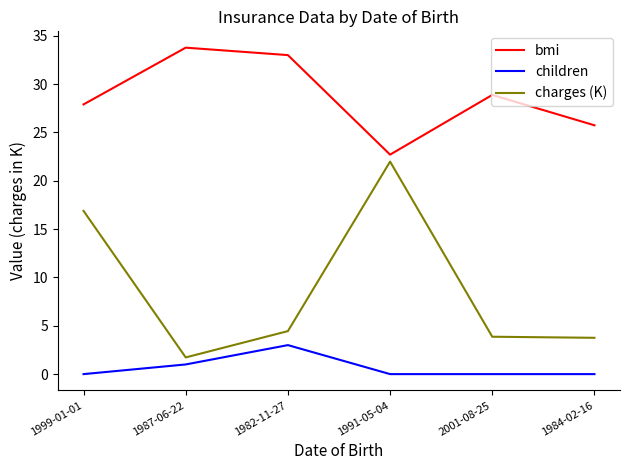

What is the spread (max minus min) of values at 1991-05-04?

22.7